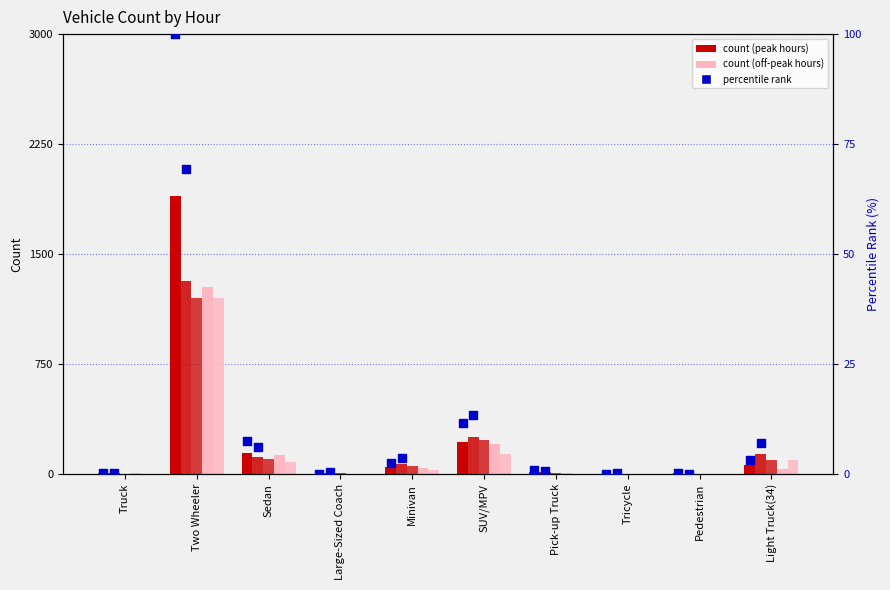

At which category is the sum across all series the highest?

Two Wheeler